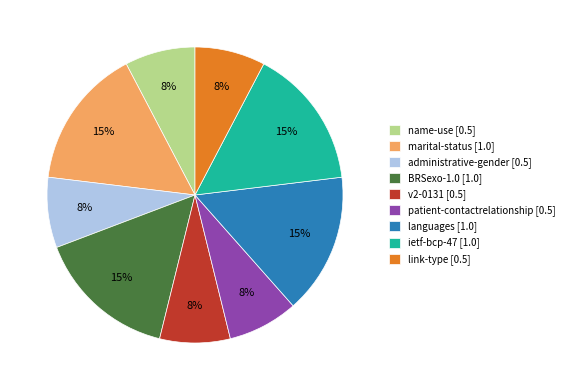

To the nearest percent, what is the average slice percentage?

11%